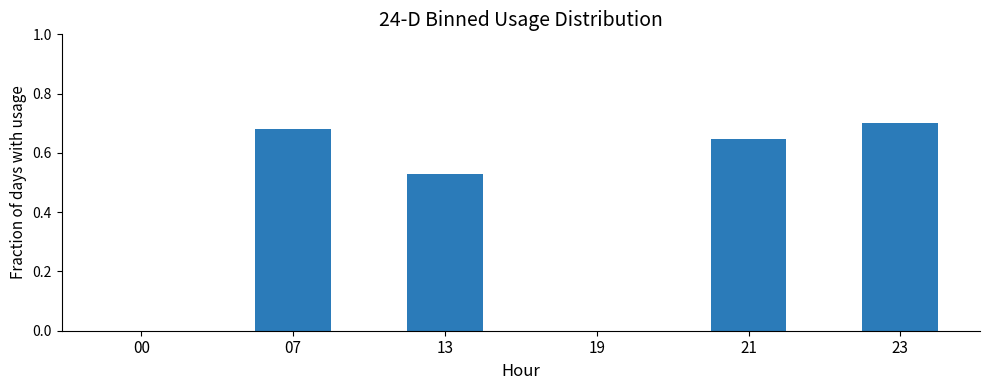

How many categories are shown in the chart?

6